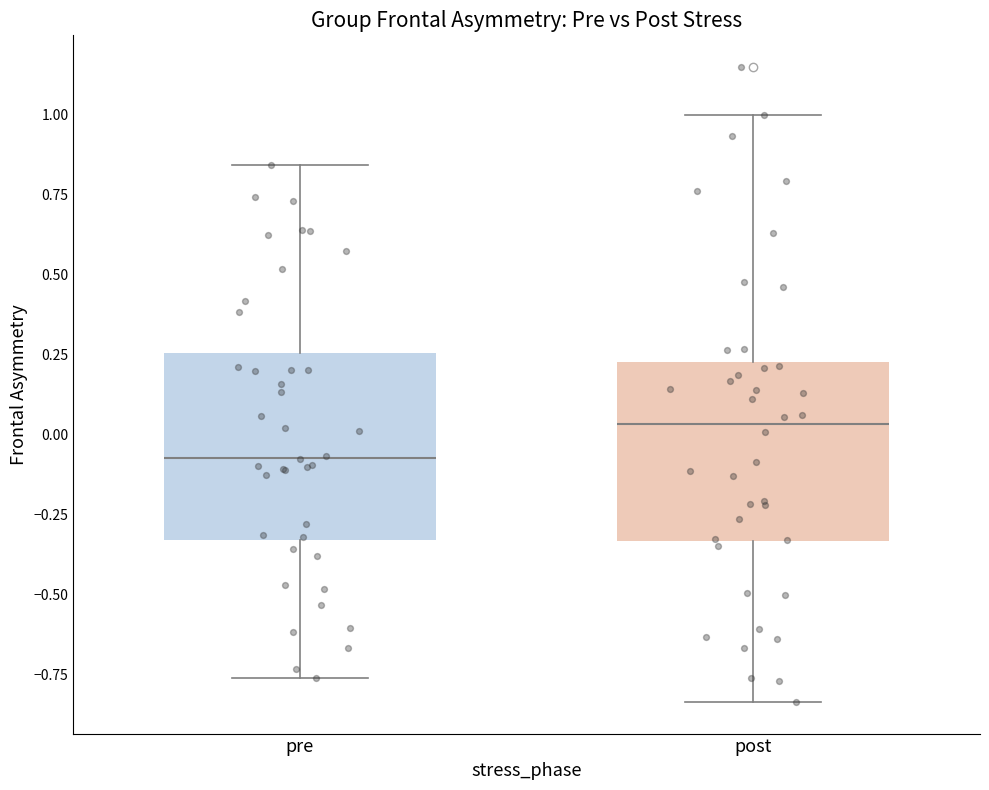

Where is the upper edge of the box for post on the y-axis? The values are not printed on the chart, so give them approximately, as read against the axis.

0.25